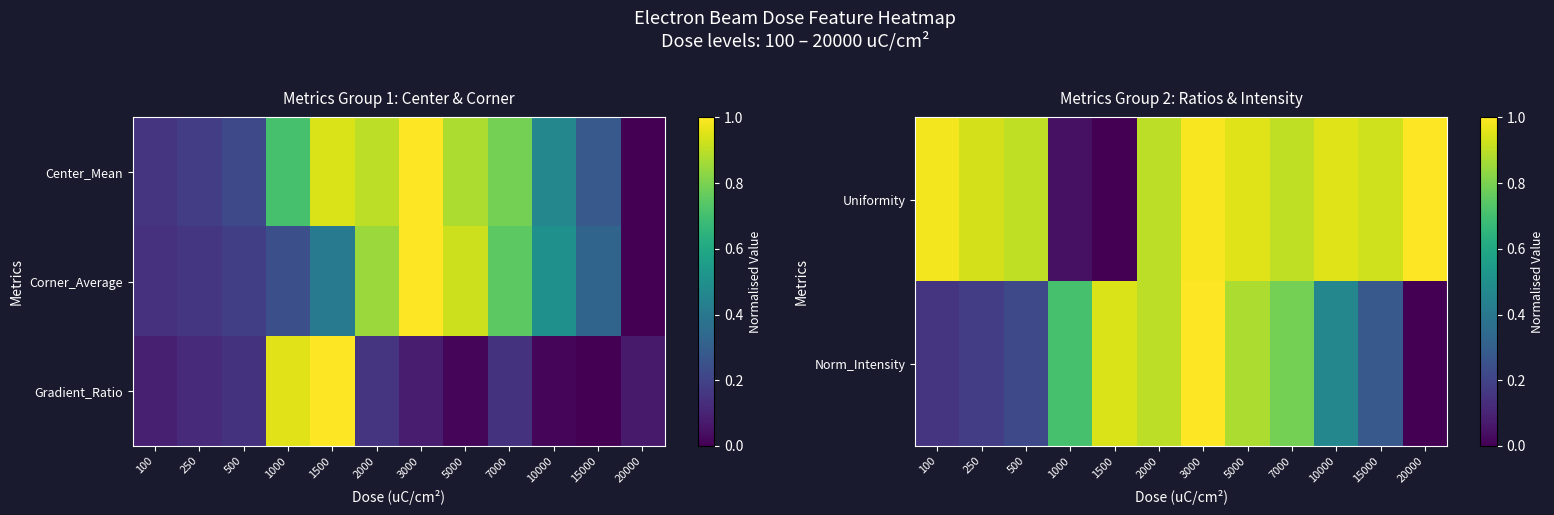

What is the total value across all series at 20000?

1.1